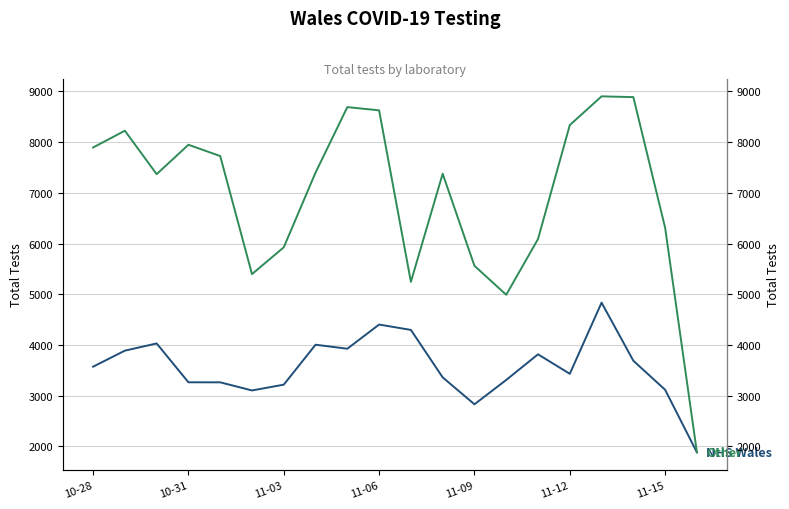

What is the value of the Other point at the 9th from the left?

8691